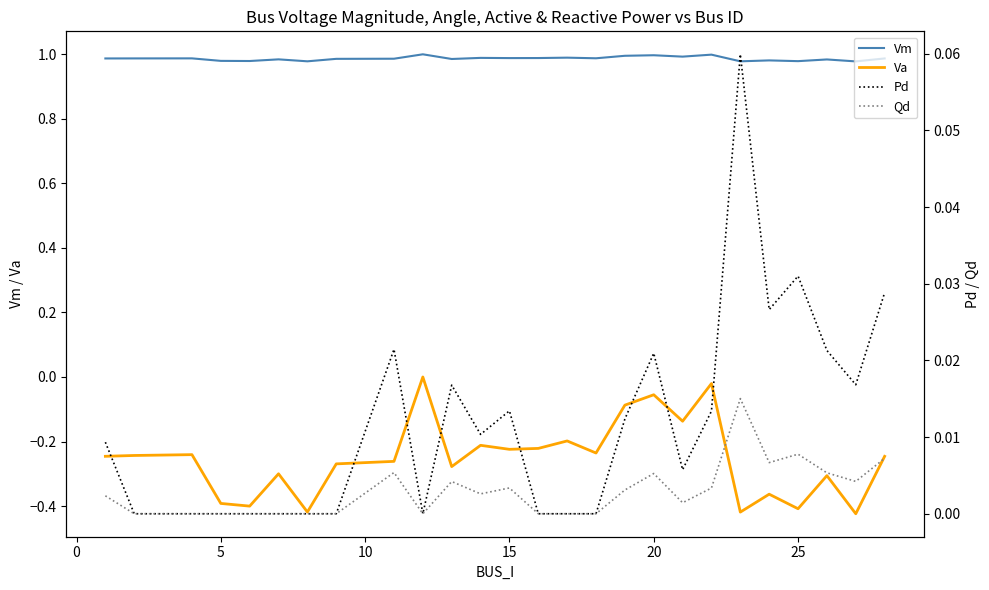

Does the chart display data point markers on the line(s)?

No